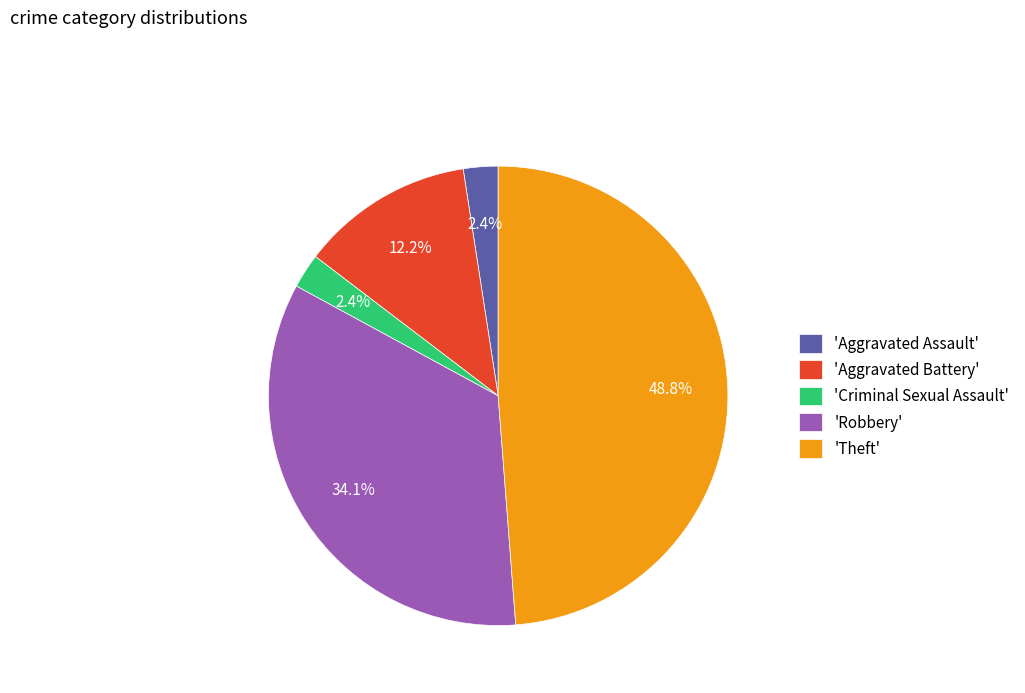

Do 'Theft' and 'Robbery' together represent more than half of the pie?

Yes